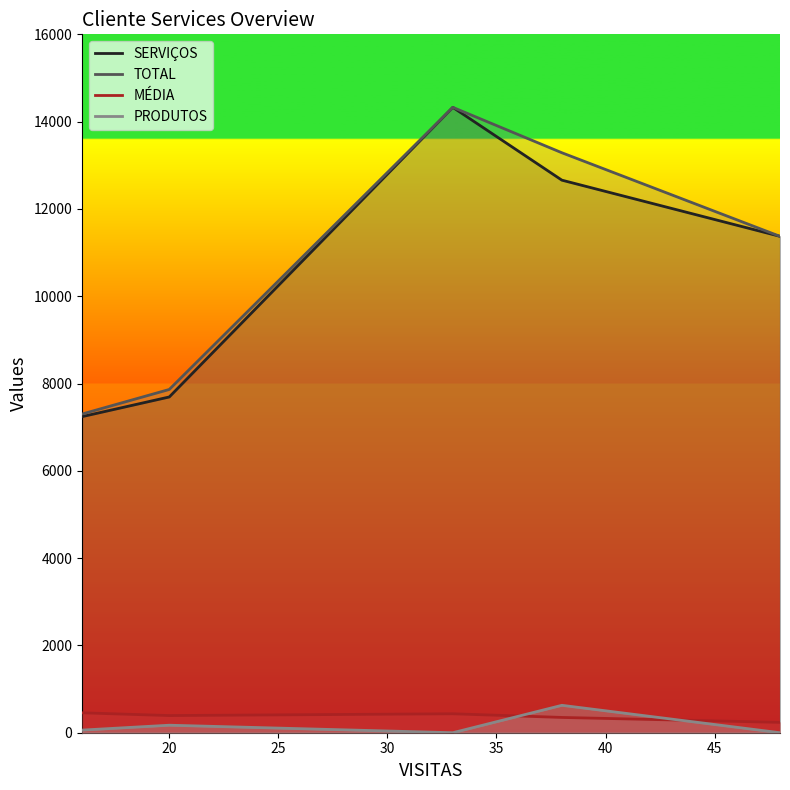

Count the MÉDIA values in the range 350 to 434.

3